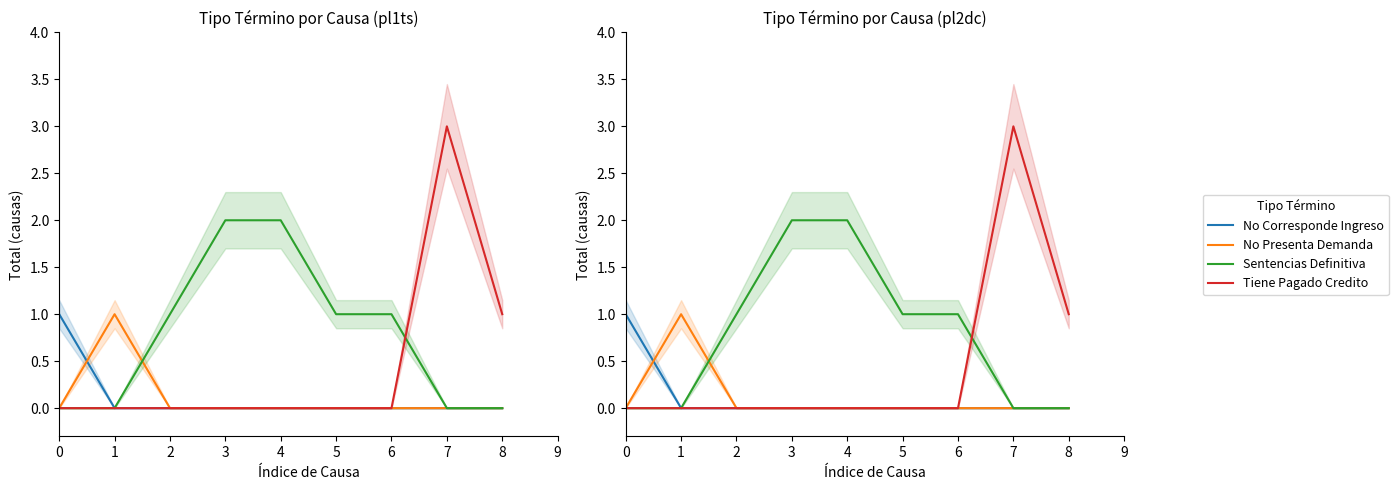

Is it true that Sentencias Definitiva equals 1 at 2?

True